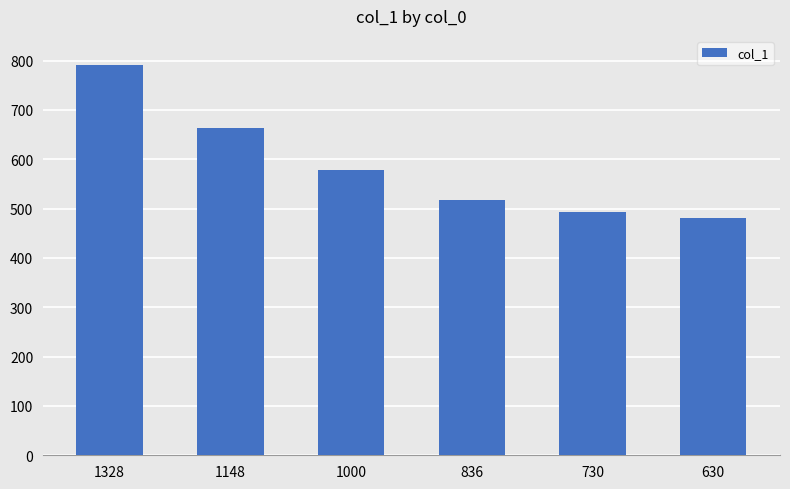

What is the difference between the maximum and minimum values?

312